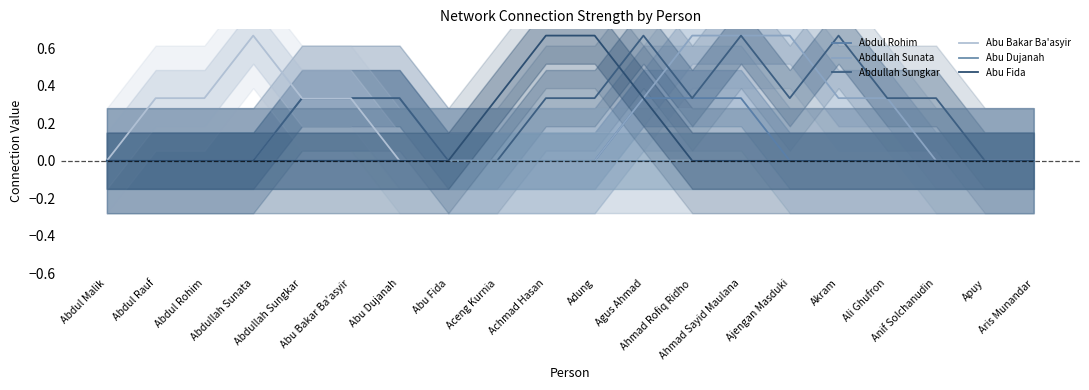

Reading left to right, what are all the values shown in this chart?

Abdul Rohim: Abdul Malik=0.0	Abdul Rauf=0.0	Abdul Rohim=0.0	Abdullah Sunata=0.0	Abdullah Sungkar=0.3	Abu Bakar Ba'asyir=0.3	Abu Dujanah=0.3	Abu Fida=0.0	Aceng Kurnia=0.0	Achmad Hasan=0.0	Adung=0.0	Agus Ahmad=0.3	Ahmad Rofiq Ridho=0.3	Ahmad Sayid Maulana=0.3	Ajengan Masduki=0.0	Akram=0.0	Ali Ghufron=0.0	Anif Solchanudin=0.0	Apuy=0.0	Aris Munandar=0.0
Abdullah Sunata: Abdul Malik=0.0	Abdul Rauf=0.0	Abdul Rohim=0.0	Abdullah Sunata=0.0	Abdullah Sungkar=0.0	Abu Bakar Ba'asyir=0.0	Abu Dujanah=0.0	Abu Fida=0.0	Aceng Kurnia=0.0	Achmad Hasan=0.0	Adung=0.0	Agus Ahmad=0.3	Ahmad Rofiq Ridho=0.7	Ahmad Sayid Maulana=0.7	Ajengan Masduki=0.7	Akram=0.3	Ali Ghufron=0.3	Anif Solchanudin=0.0	Apuy=0.0	Aris Munandar=0.0
Abdullah Sungkar: Abdul Malik=0.0	Abdul Rauf=0.0	Abdul Rohim=0.0	Abdullah Sunata=0.0	Abdullah Sungkar=0.3	Abu Bakar Ba'asyir=0.3	Abu Dujanah=0.3	Abu Fida=0.0	Aceng Kurnia=0.0	Achmad Hasan=0.3	Adung=0.3	Agus Ahmad=0.7	Ahmad Rofiq Ridho=0.3	Ahmad Sayid Maulana=0.7	Ajengan Masduki=0.3	Akram=0.7	Ali Ghufron=0.3	Anif Solchanudin=0.3	Apuy=0.0	Aris Munandar=0.0
Abu Bakar Ba'asyir: Abdul Malik=0.0	Abdul Rauf=0.3	Abdul Rohim=0.3	Abdullah Sunata=0.7	Abdullah Sungkar=0.3	Abu Bakar Ba'asyir=0.3	Abu Dujanah=0.0	Abu Fida=0.0	Aceng Kurnia=0.0	Achmad Hasan=0.0	Adung=0.0	Agus Ahmad=0.0	Ahmad Rofiq Ridho=0.0	Ahmad Sayid Maulana=0.0	Ajengan Masduki=0.0	Akram=0.0	Ali Ghufron=0.0	Anif Solchanudin=0.0	Apuy=0.0	Aris Munandar=0.0
Abu Dujanah: Abdul Malik=0.0	Abdul Rauf=0.0	Abdul Rohim=0.0	Abdullah Sunata=0.0	Abdullah Sungkar=0.0	Abu Bakar Ba'asyir=0.0	Abu Dujanah=0.0	Abu Fida=0.0	Aceng Kurnia=0.0	Achmad Hasan=0.0	Adung=0.0	Agus Ahmad=0.0	Ahmad Rofiq Ridho=0.0	Ahmad Sayid Maulana=0.0	Ajengan Masduki=0.0	Akram=0.0	Ali Ghufron=0.0	Anif Solchanudin=0.0	Apuy=0.0	Aris Munandar=0.0
Abu Fida: Abdul Malik=0.0	Abdul Rauf=0.0	Abdul Rohim=0.0	Abdullah Sunata=0.0	Abdullah Sungkar=0.0	Abu Bakar Ba'asyir=0.0	Abu Dujanah=0.0	Abu Fida=0.0	Aceng Kurnia=0.3	Achmad Hasan=0.7	Adung=0.7	Agus Ahmad=0.3	Ahmad Rofiq Ridho=0.0	Ahmad Sayid Maulana=0.0	Ajengan Masduki=0.0	Akram=0.0	Ali Ghufron=0.0	Anif Solchanudin=0.0	Apuy=0.0	Aris Munandar=0.0